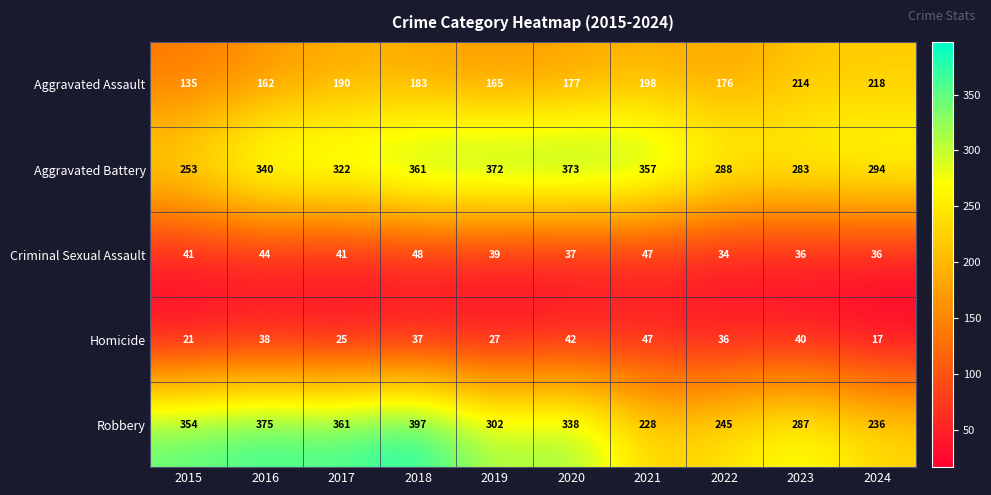

Which series has the largest range (max minus min)?

Robbery